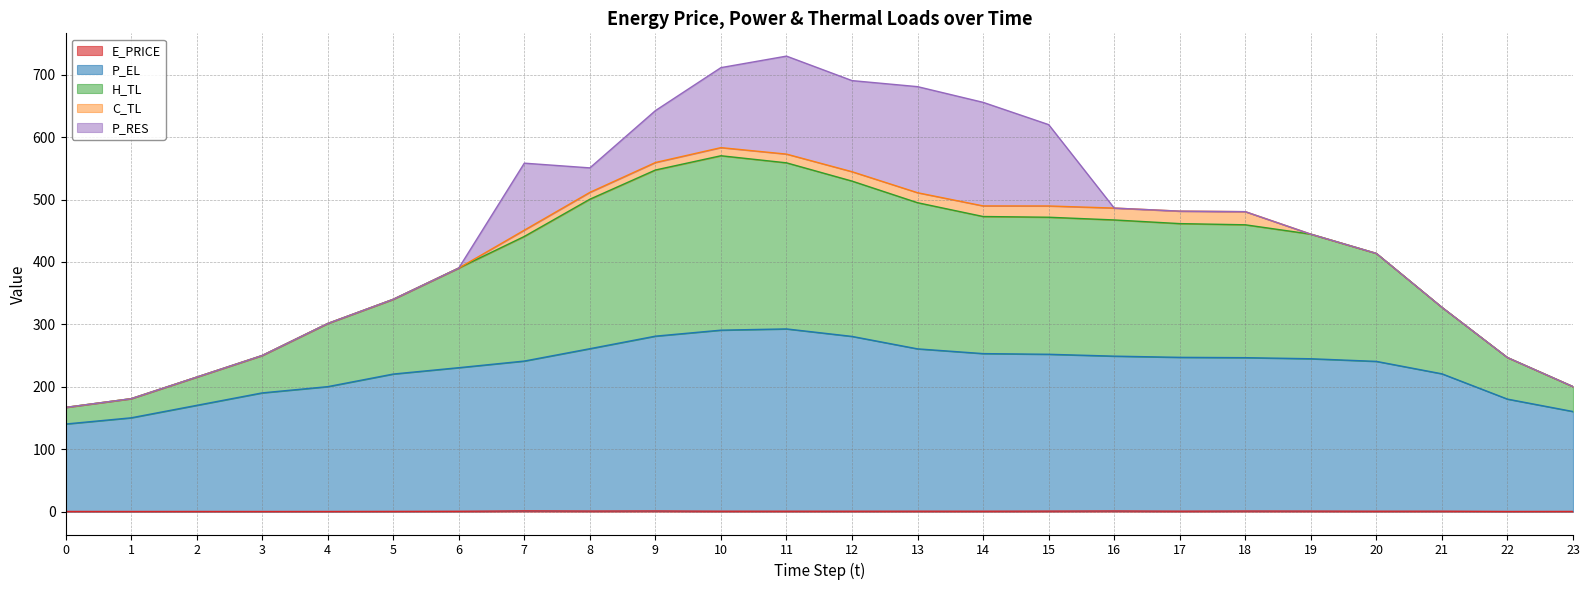

What is the sum of the P_EL values at 15 and 14?

505.4